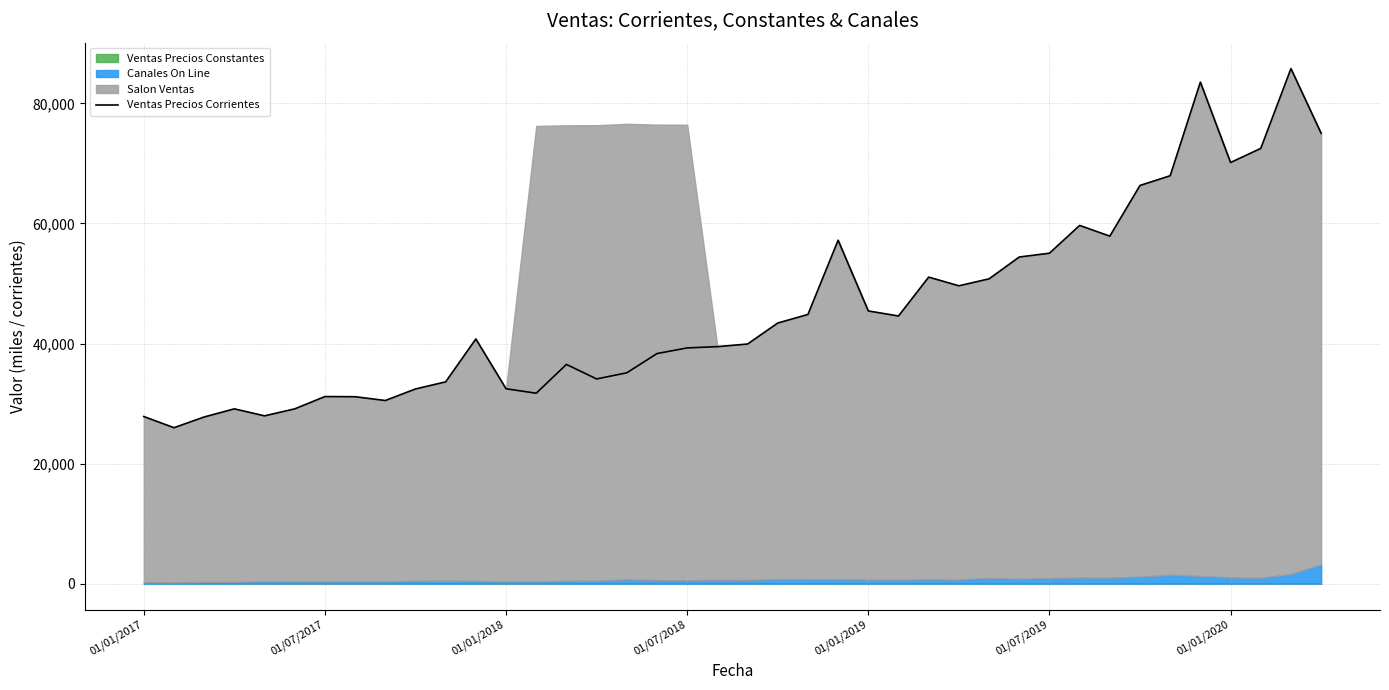

How many points are lower than both their immediate neighbors (excluding endpoints)?

9